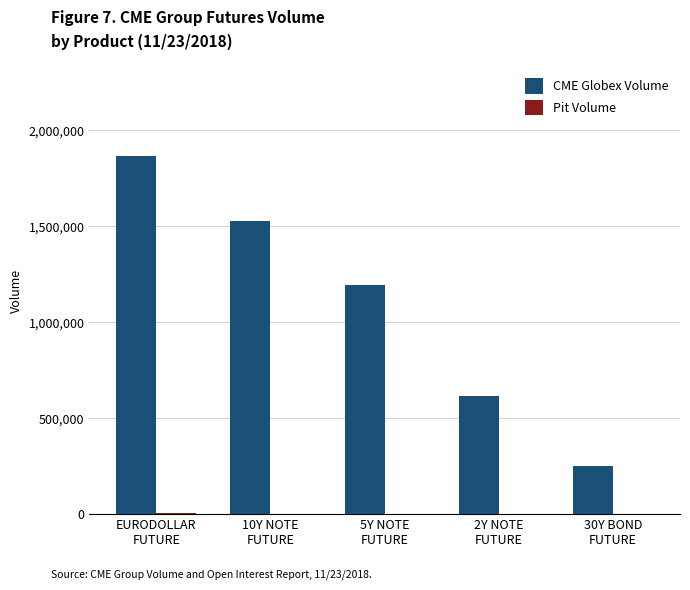

Which series has the largest total across all categories?

CME Globex Volume